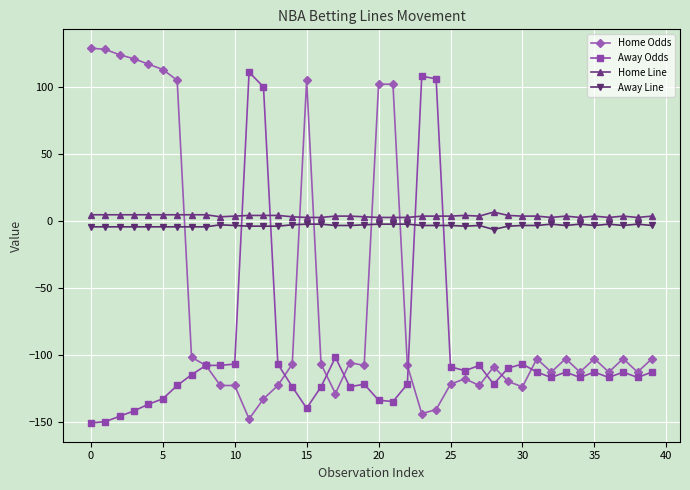

What is the value of the Home Odds point at the 2nd from the left?

128.0